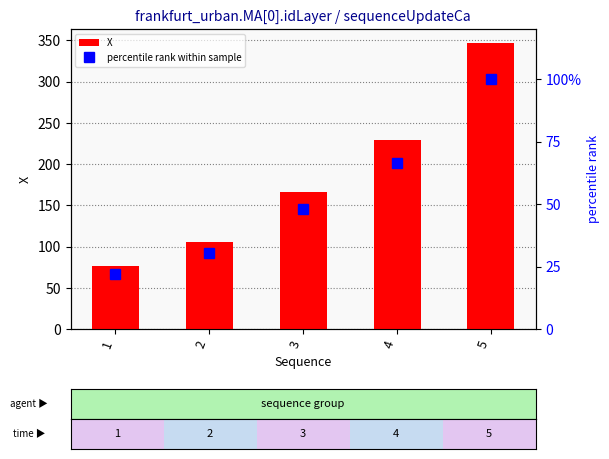

Which series has the largest range (max minus min)?

X